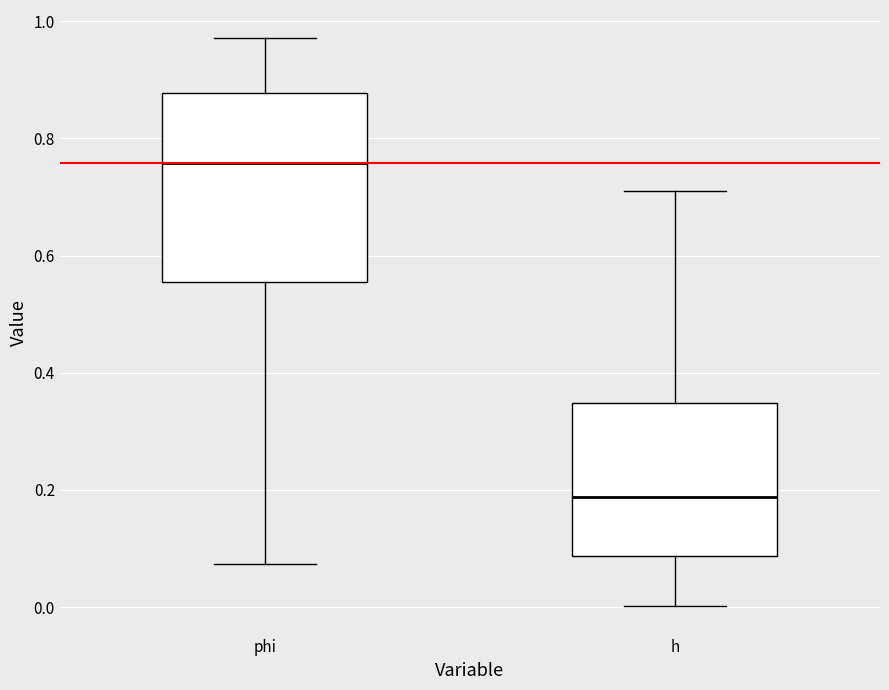

Which box has the lowest median line?

h